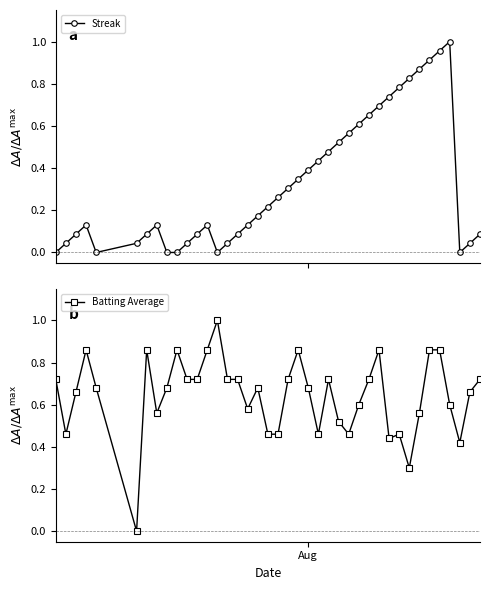

True or false: Streak has more than 2 interior local peaks.

True